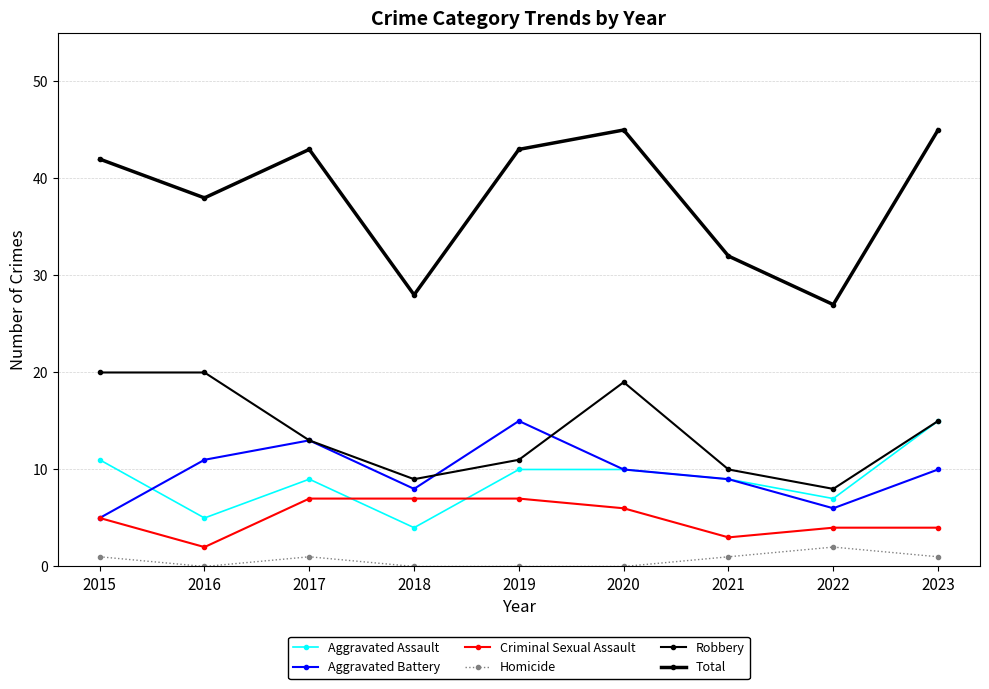

At how many categories does at least one series exceed 2?

9